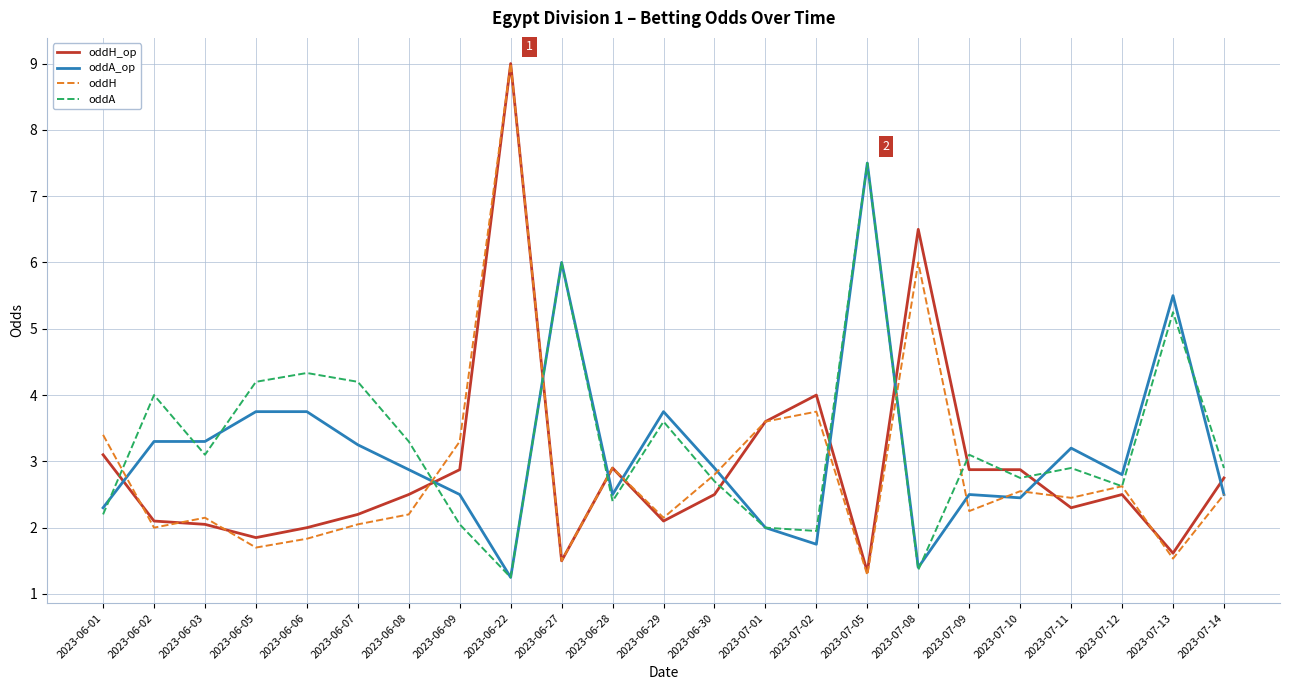

Between which two adjacent categories do oddA_op and oddH_op first intersect?

2023-06-01 and 2023-06-02